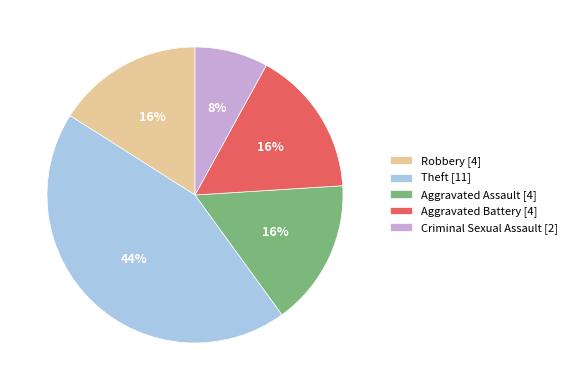

Which category has the smallest portion of the pie?

Criminal Sexual Assault